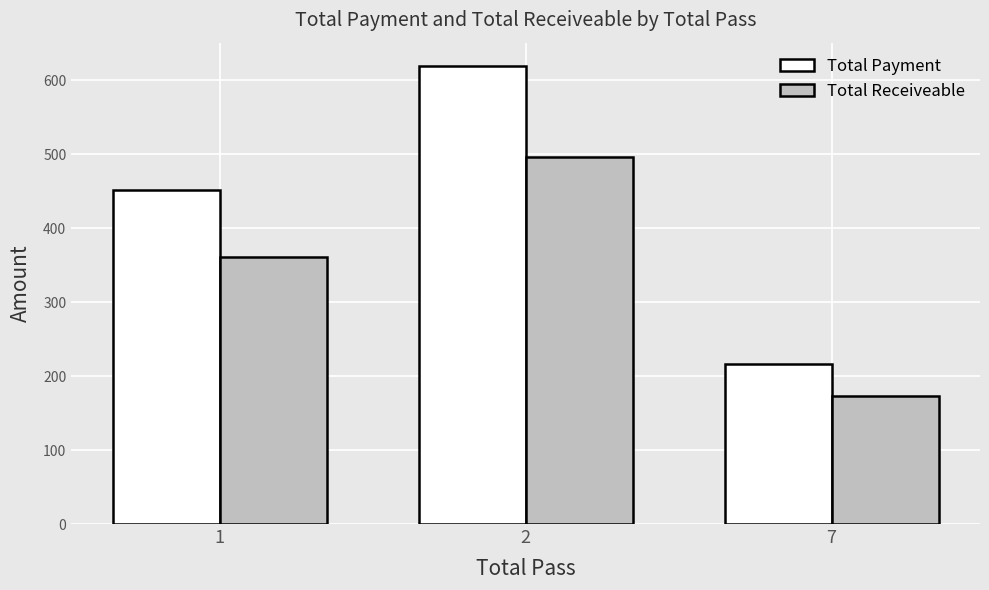

The value of Total Receiveable at 2 is 496.0. True or false?

True